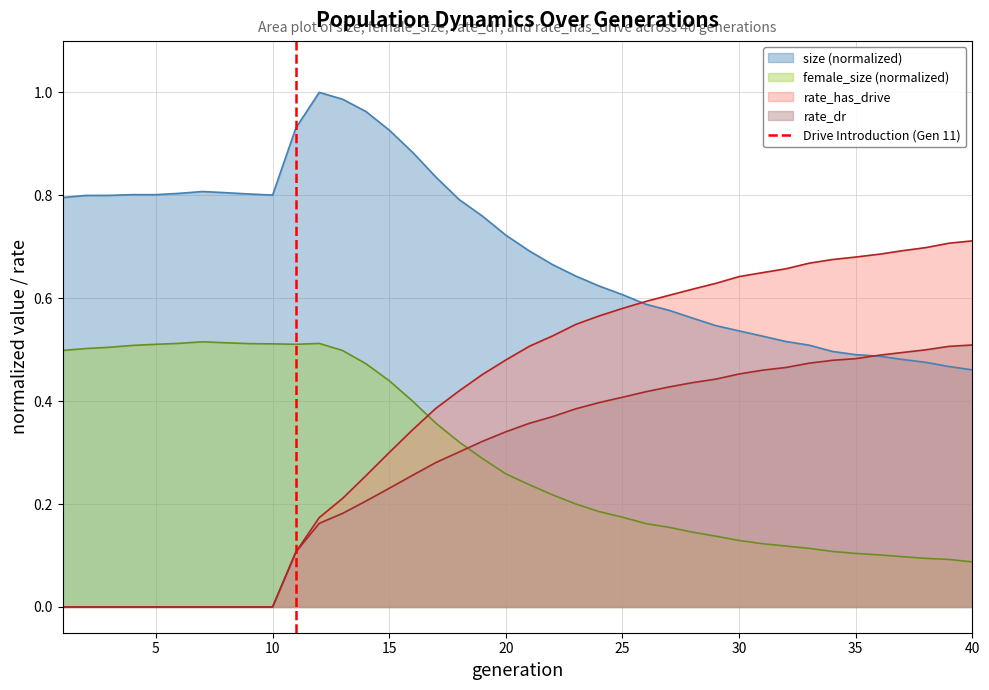

True or false: female_size (normalized) and rate_dr intersect in this chart.

True